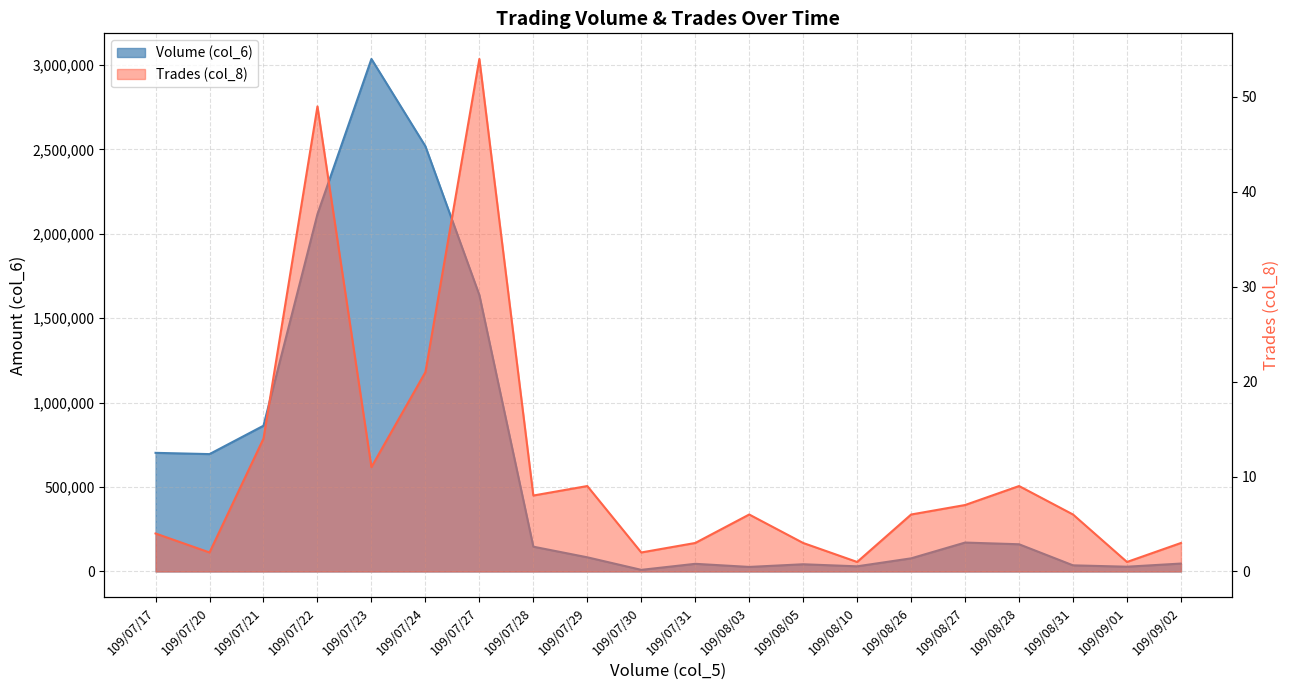

At which category is the sum across all series the highest?

109/07/23